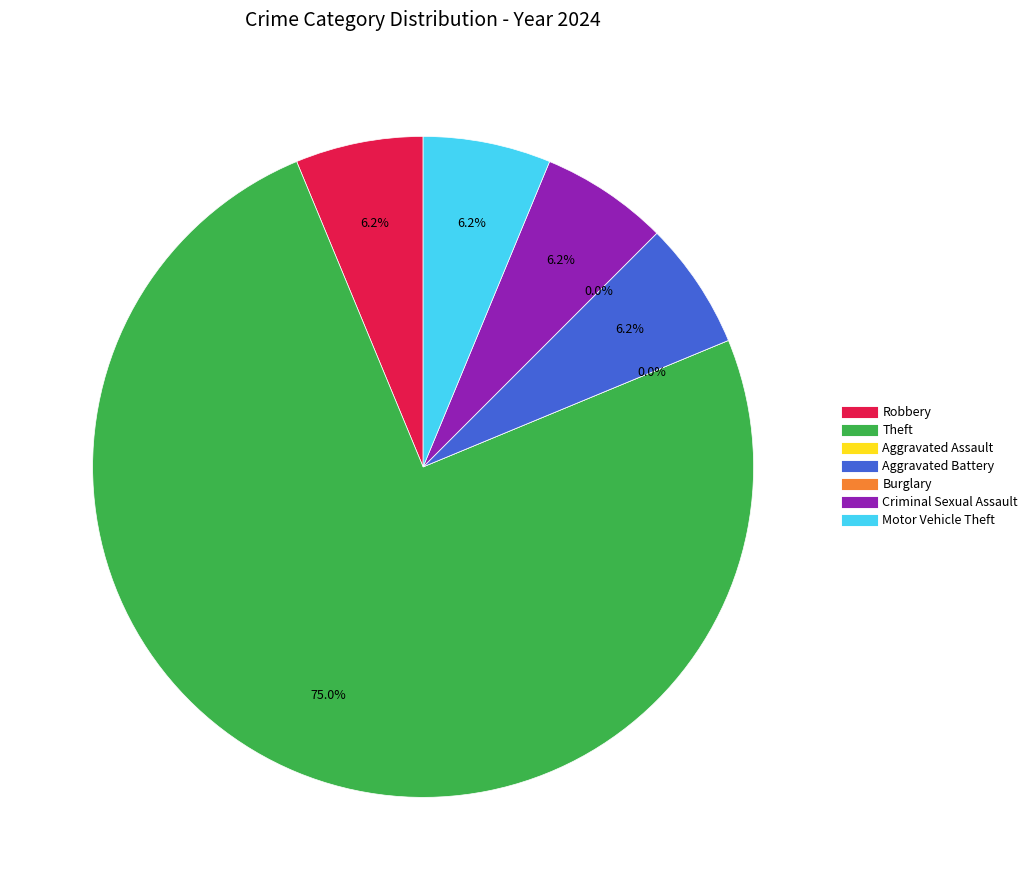

Which slice is the smallest?

Aggravated Assault